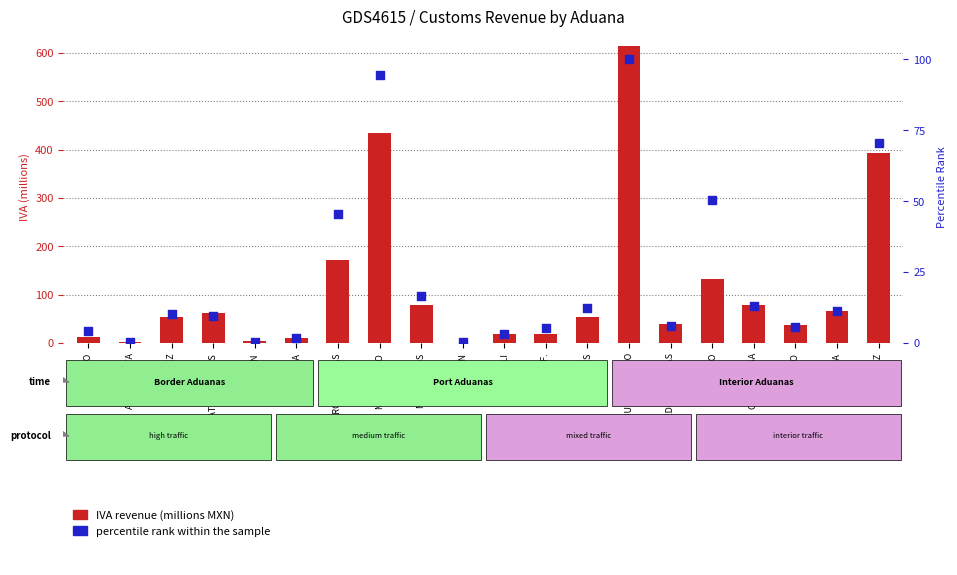

At which category is the sum across all series the highest?

NUEVO LAREDO